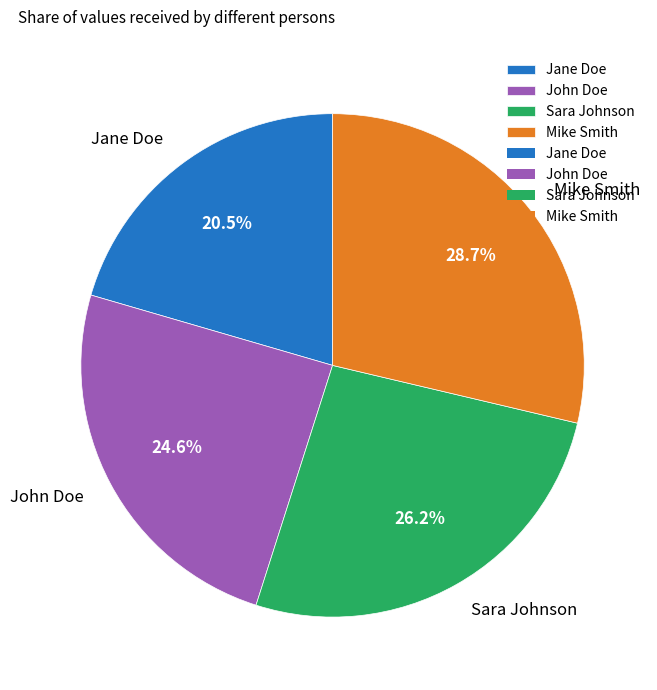

Which slice is the smallest?

Jane Doe